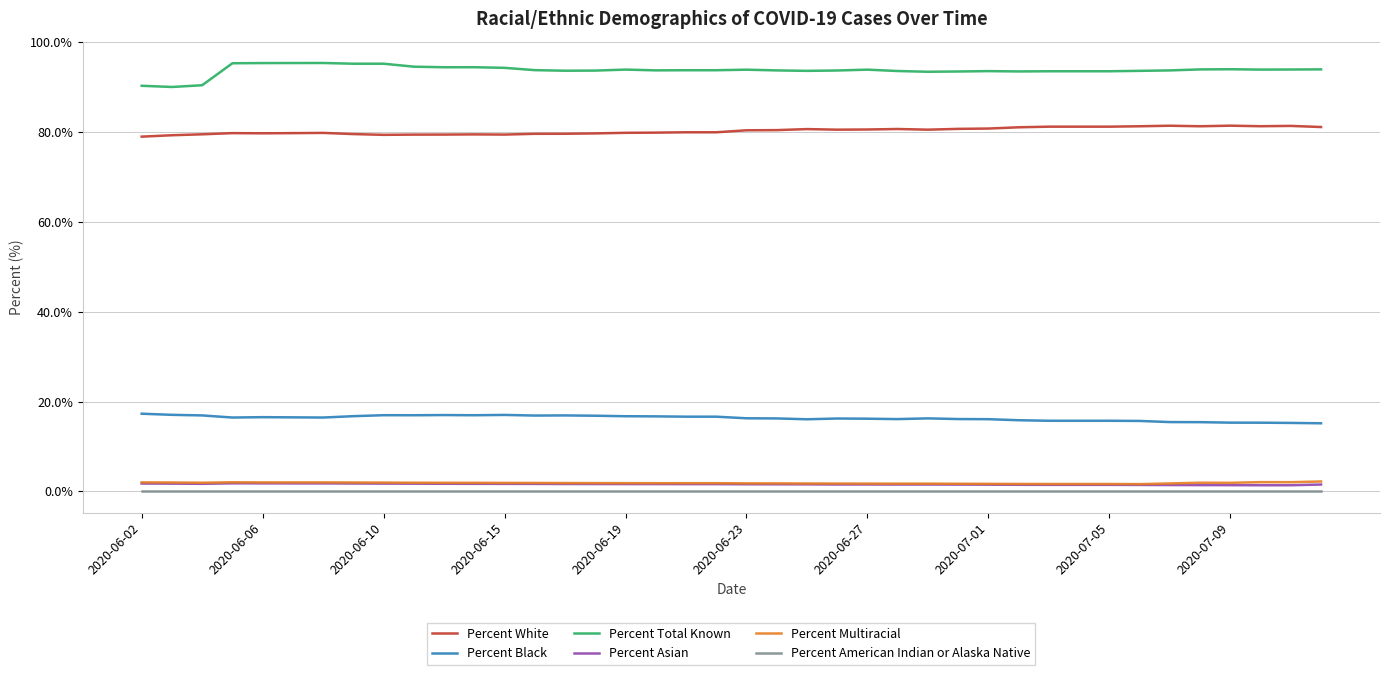

True or false: Percent Asian and Percent Black cross at least once.

False